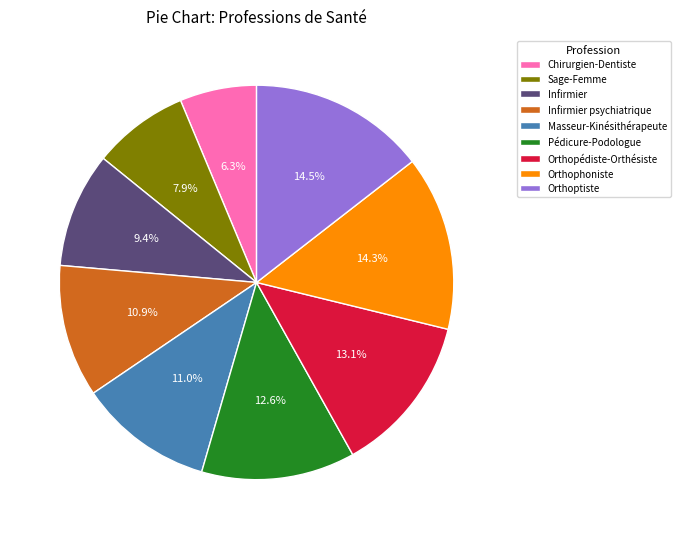

What percentage is the Sage-Femme slice, to the nearest percent?

8%